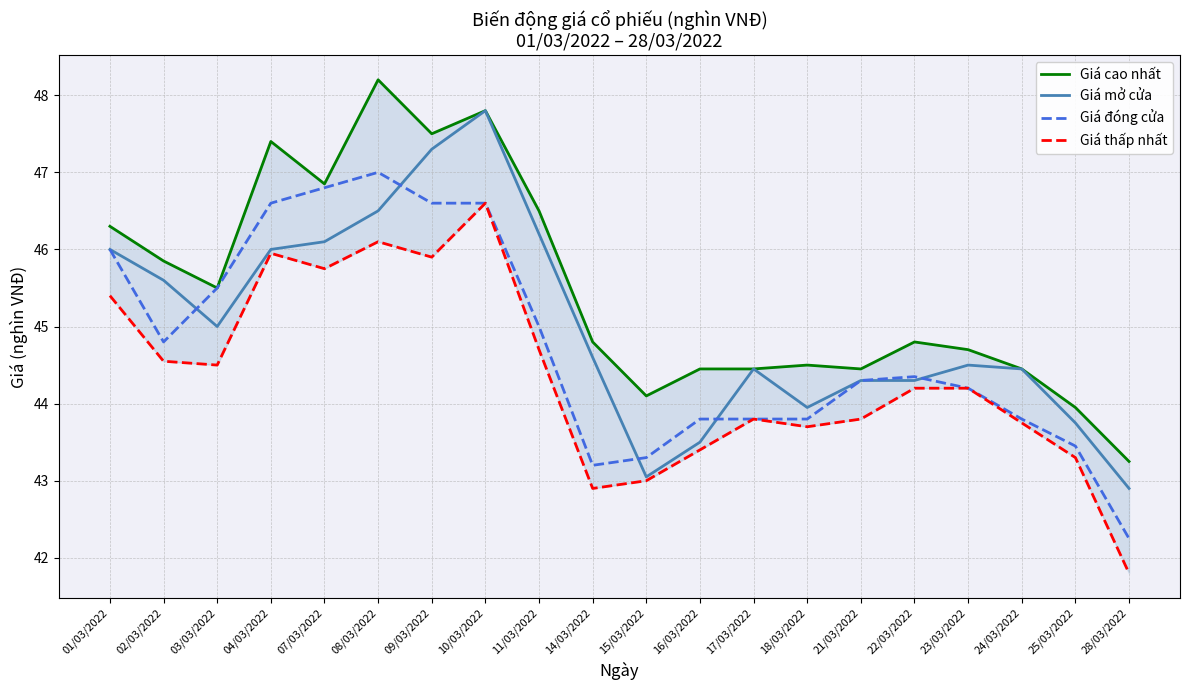

Which series has the largest total across all categories?

Giá cao nhất